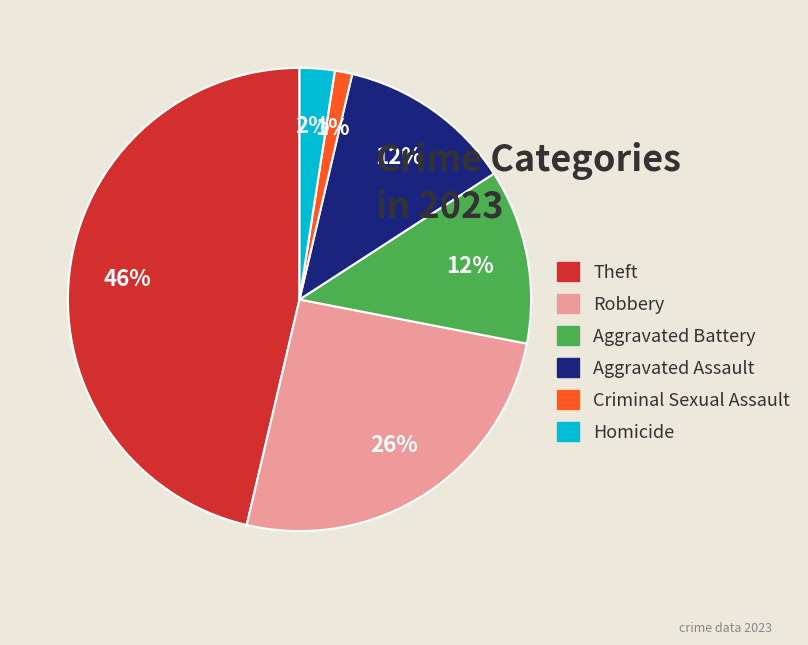

Which slice is the smallest?

Criminal Sexual Assault